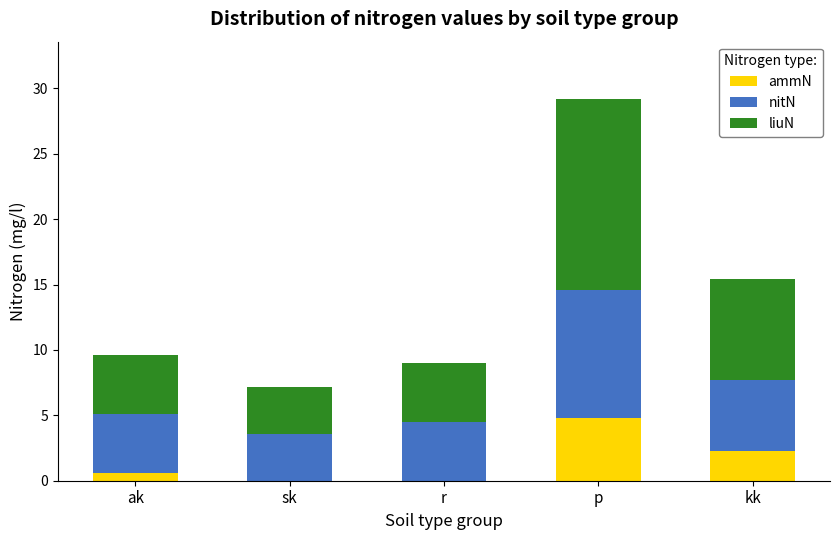

Where is ammN nearest to the value 2?

kk